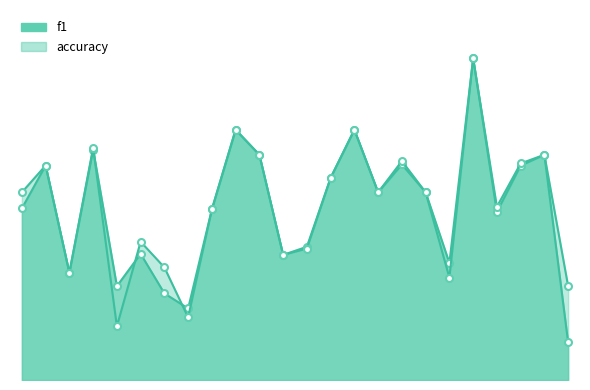

How many series are shown in this chart?

2